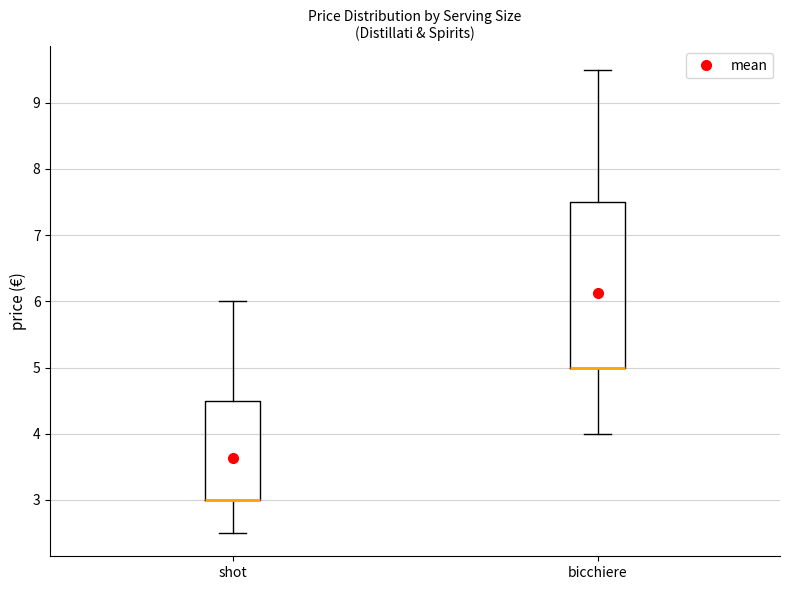

Where does the lower whisker of the box for shot end on the y-axis? The values are not printed on the chart, so give them approximately, as read against the axis.

2.5